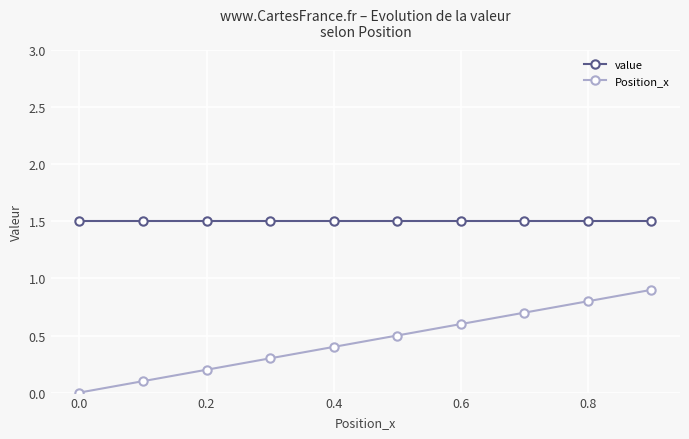

Which series has the largest range (max minus min)?

Position_x